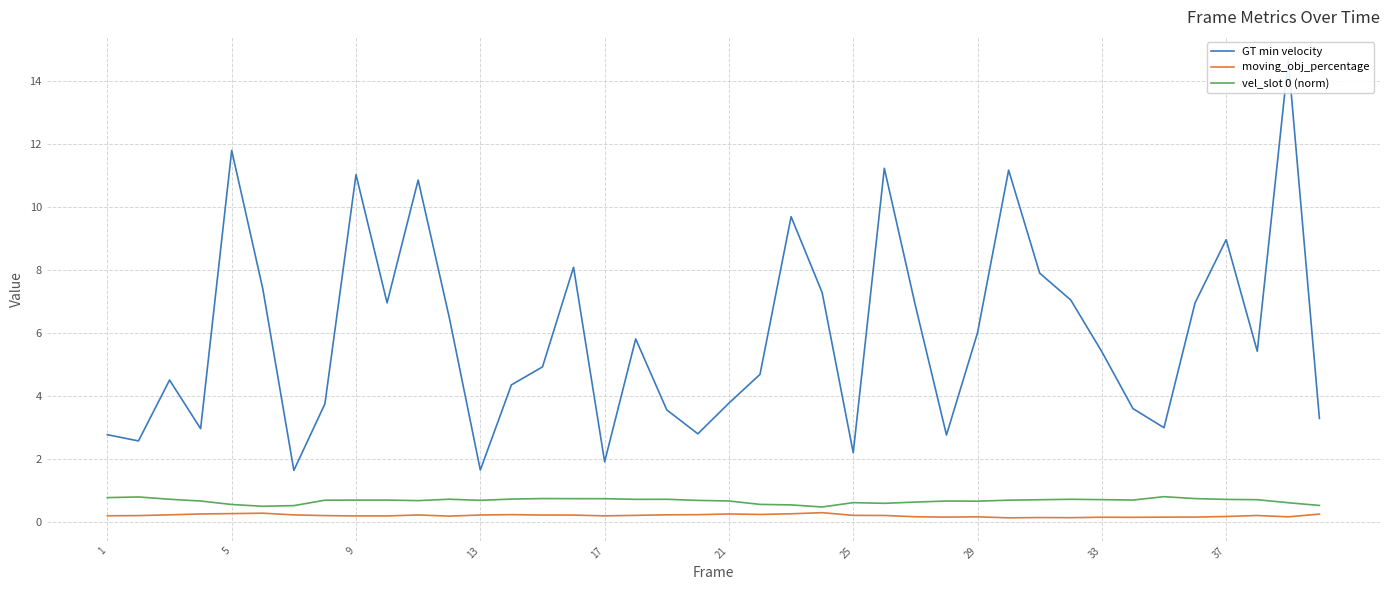

What is the maximum value for vel_slot 0 (norm)?

0.8